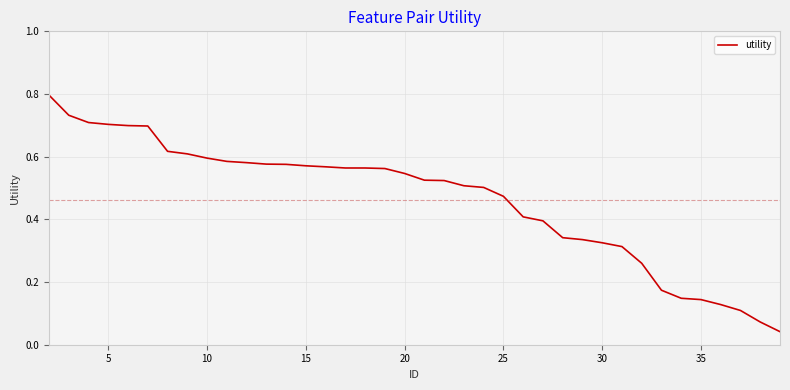

What is the difference between the maximum and minimum values?

0.8